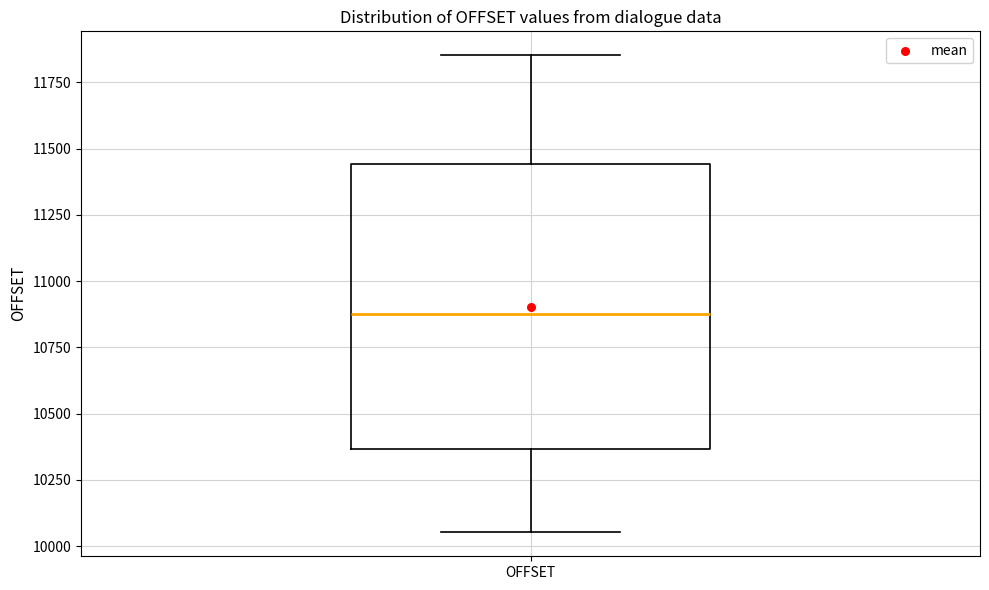

Transcribe this box plot: give where the median line is, the range the box spans, and where the two whiskers end, as read against the y-axis. The values are not printed on the chart, so give them approximately, as read against the axis.

median 10900, box 10350 to 11450, whiskers 10050 to 11850